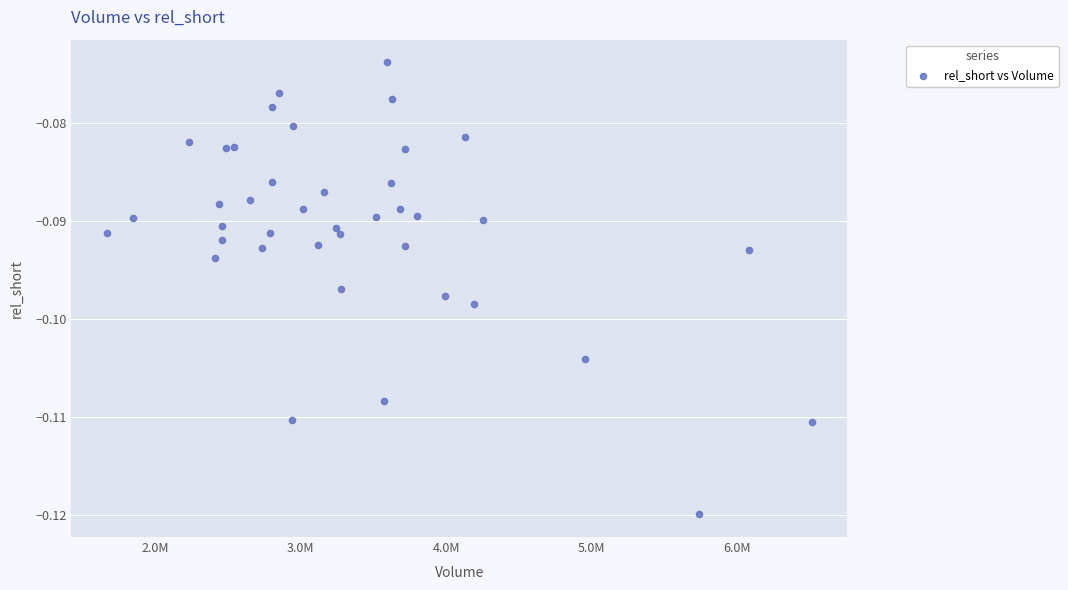

What is the range of X values (max minus min)?

4855600.0